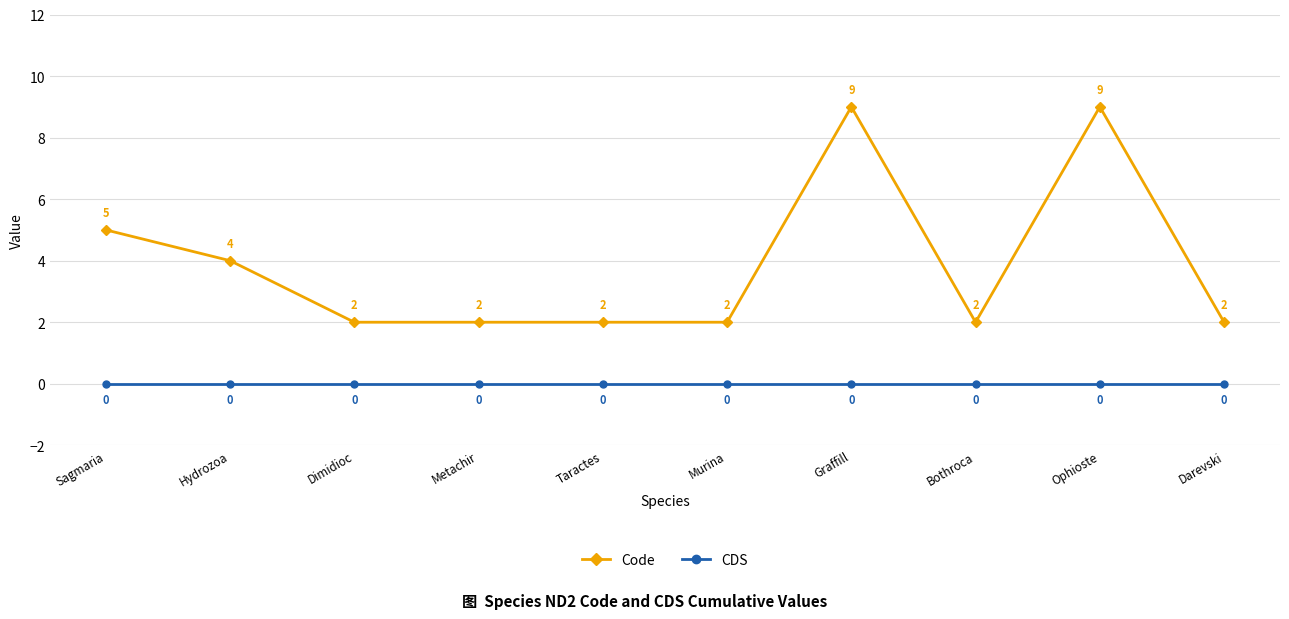

Reading right to left, extract all data points from this chart.

Code: Darevski=2	Ophioste=9	Bothroca=2	Graffill=9	Murina=2	Taractes=2	Metachir=2	Dimidioc=2	Hydrozoa=4	Sagmaria=5
CDS: Darevski=0	Ophioste=0	Bothroca=0	Graffill=0	Murina=0	Taractes=0	Metachir=0	Dimidioc=0	Hydrozoa=0	Sagmaria=0